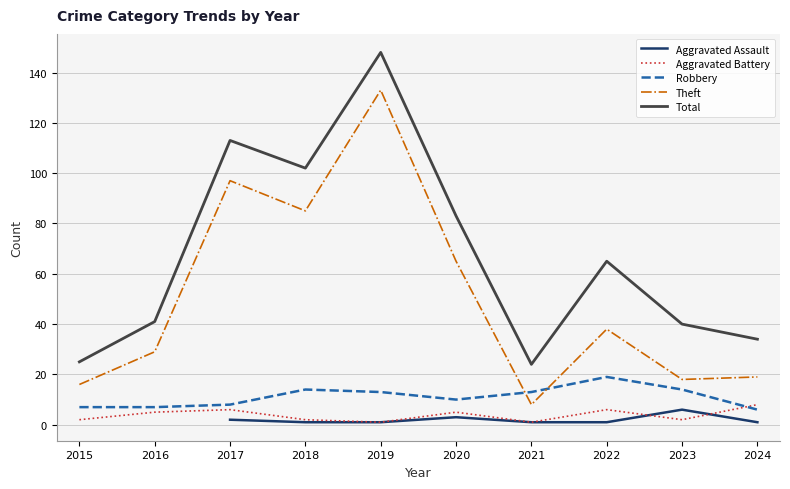

Between 2020 and 2021, which is larger?

2020